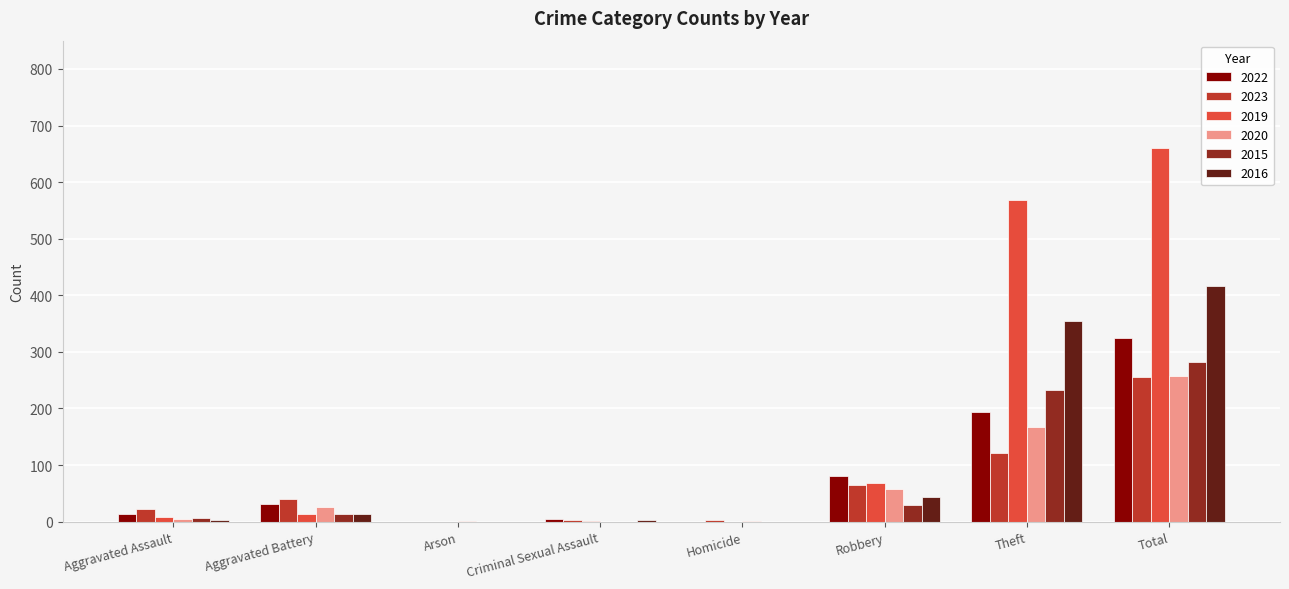

True or false: 2023 has a value of 138 at Arson.

False